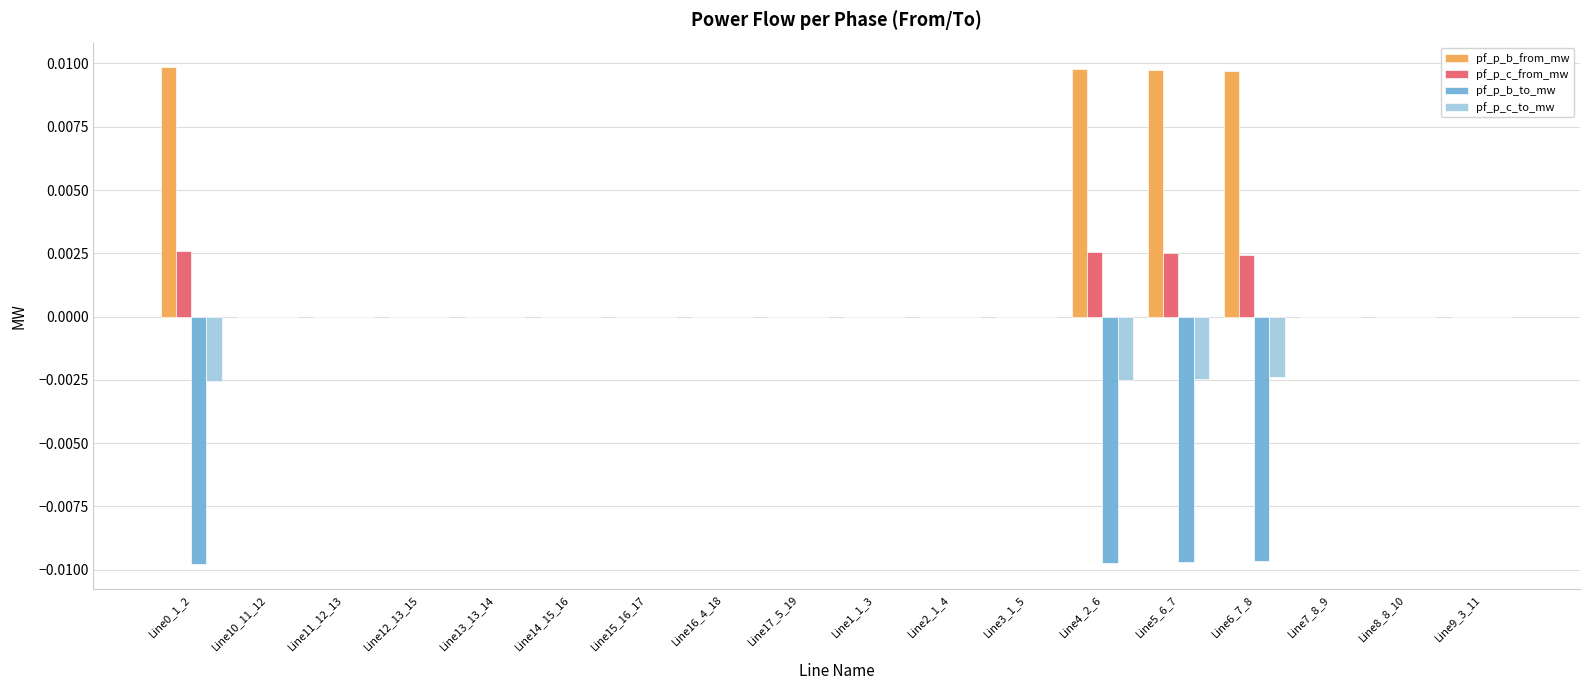

True or false: pf_p_c_from_mw has a value of -0.0 at Line10_11_12.

True